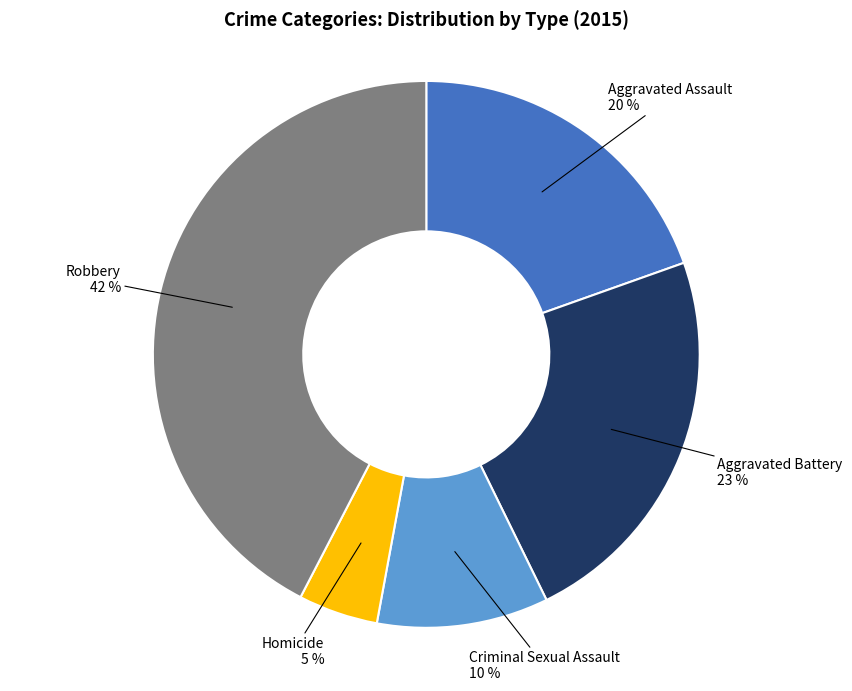

To the nearest percent, what is the average slice percentage?

20%